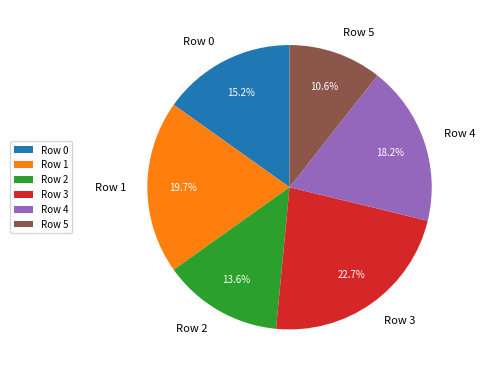

Which category has the smallest portion of the pie?

Row 5